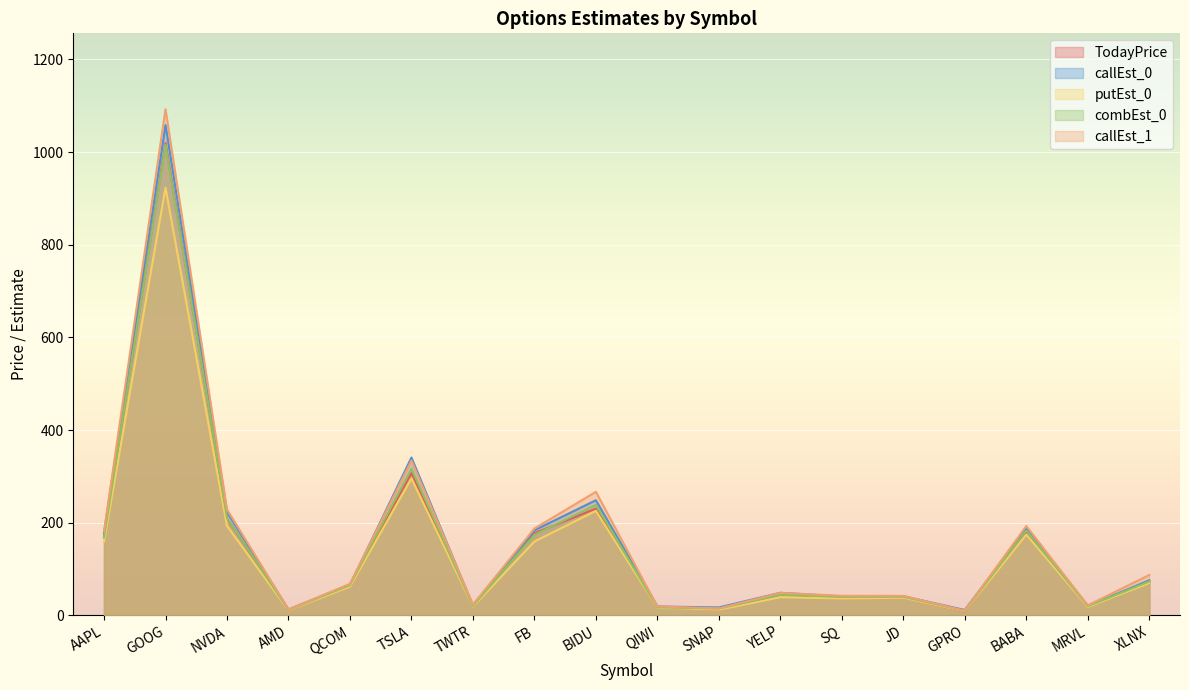

What is the difference between the highest and lowest values at YELP?

9.5